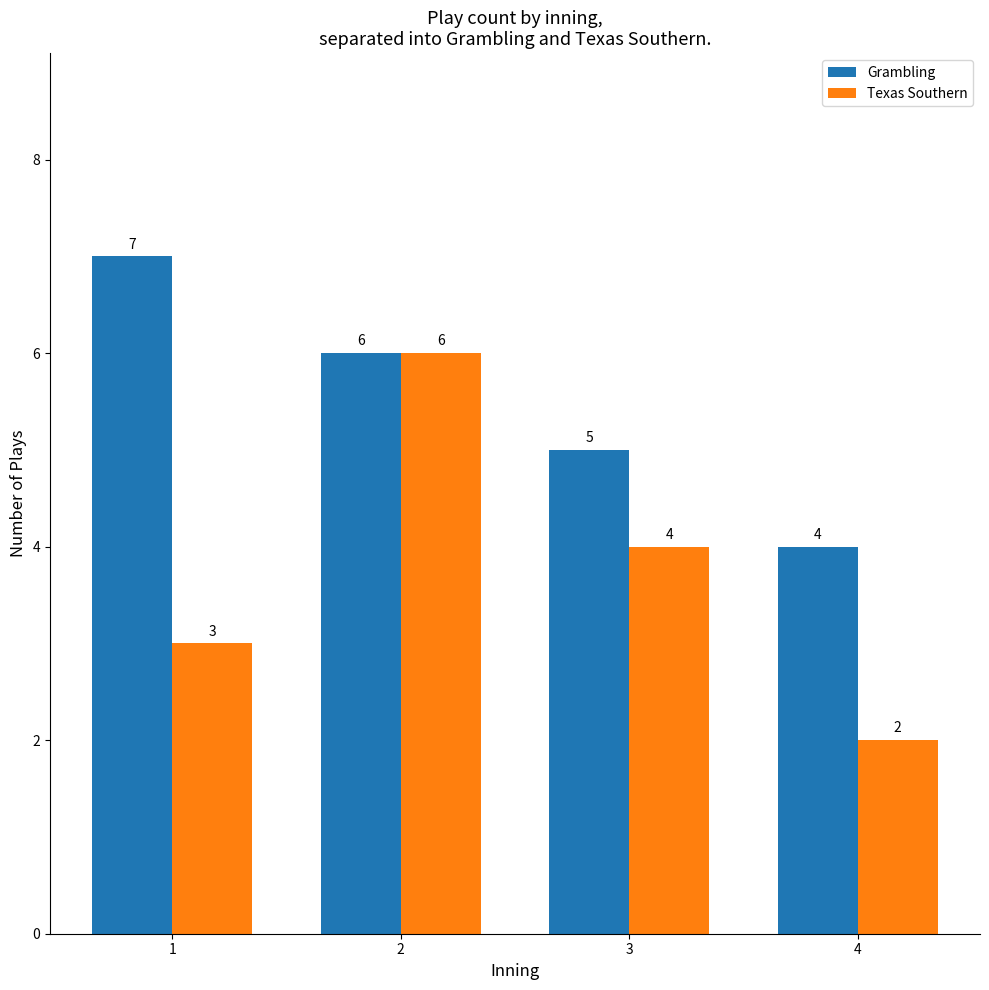

Rank the series by their average value, from highest to lowest.

Grambling, Texas Southern